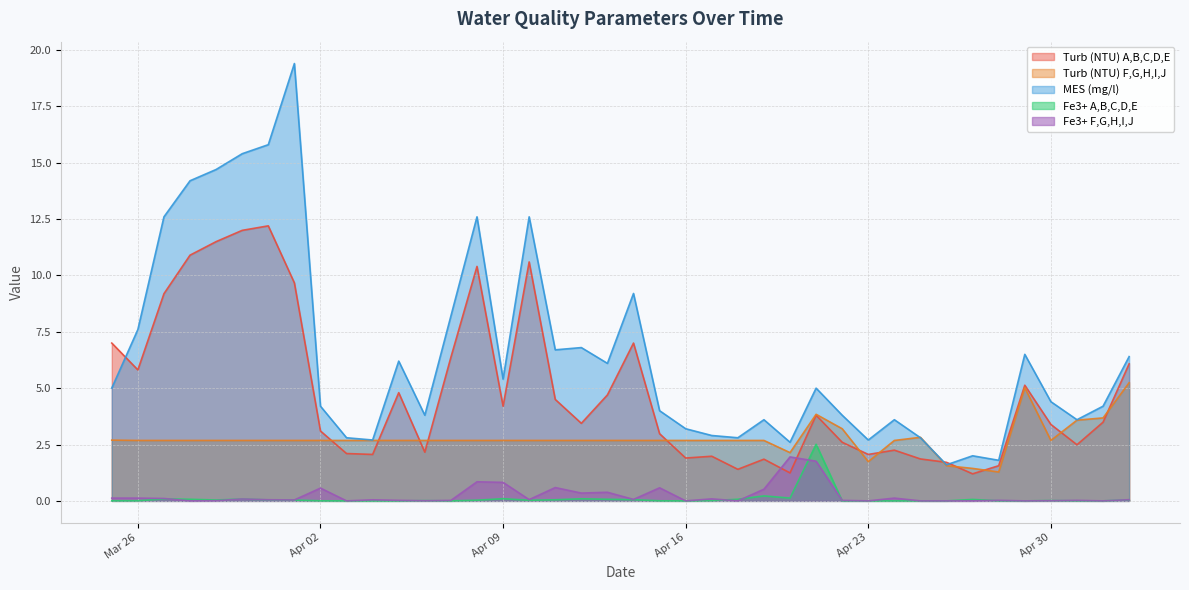

Which category has the highest value in the Fe3+ F,G,H,I,J series?

2024-04-20